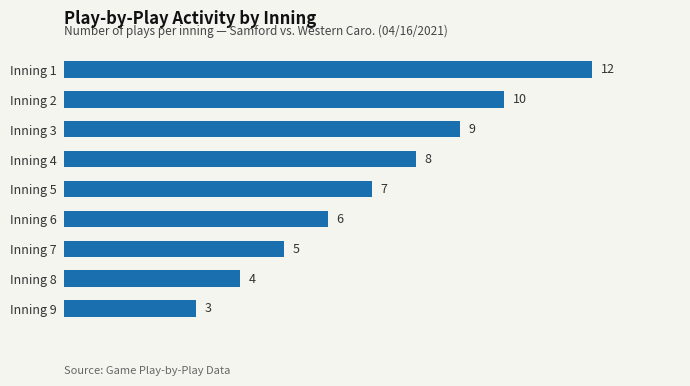

Reading top to bottom, what are all the values shown in this chart?

Inning 1=12	Inning 2=10	Inning 3=9	Inning 4=8	Inning 5=7	Inning 6=6	Inning 7=5	Inning 8=4	Inning 9=3